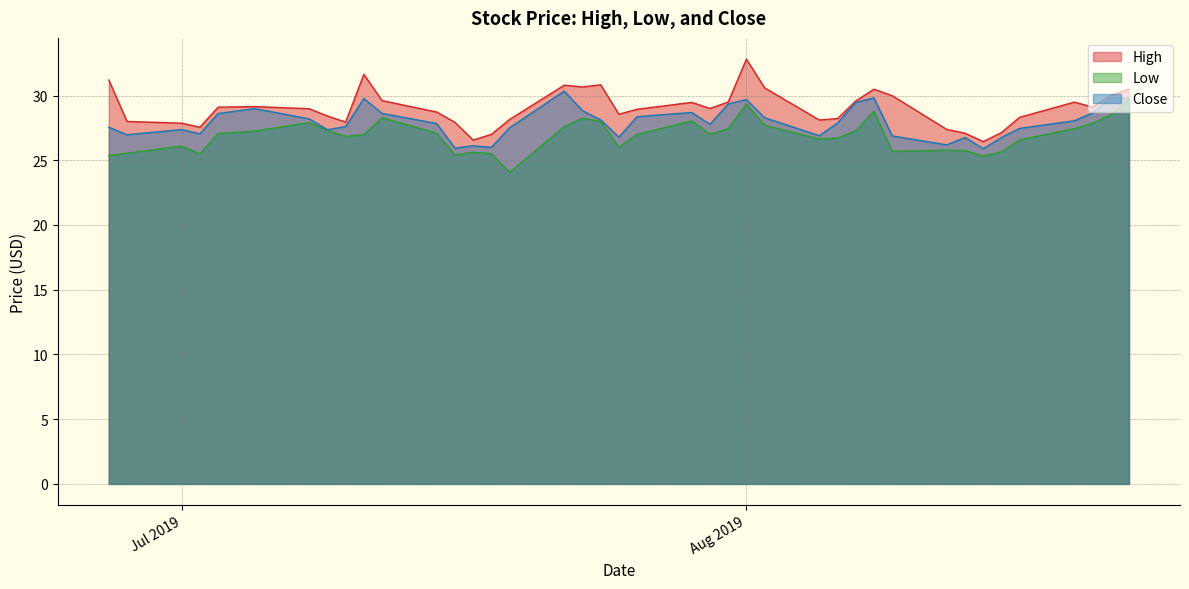

What is the highest value of the High series?

32.8